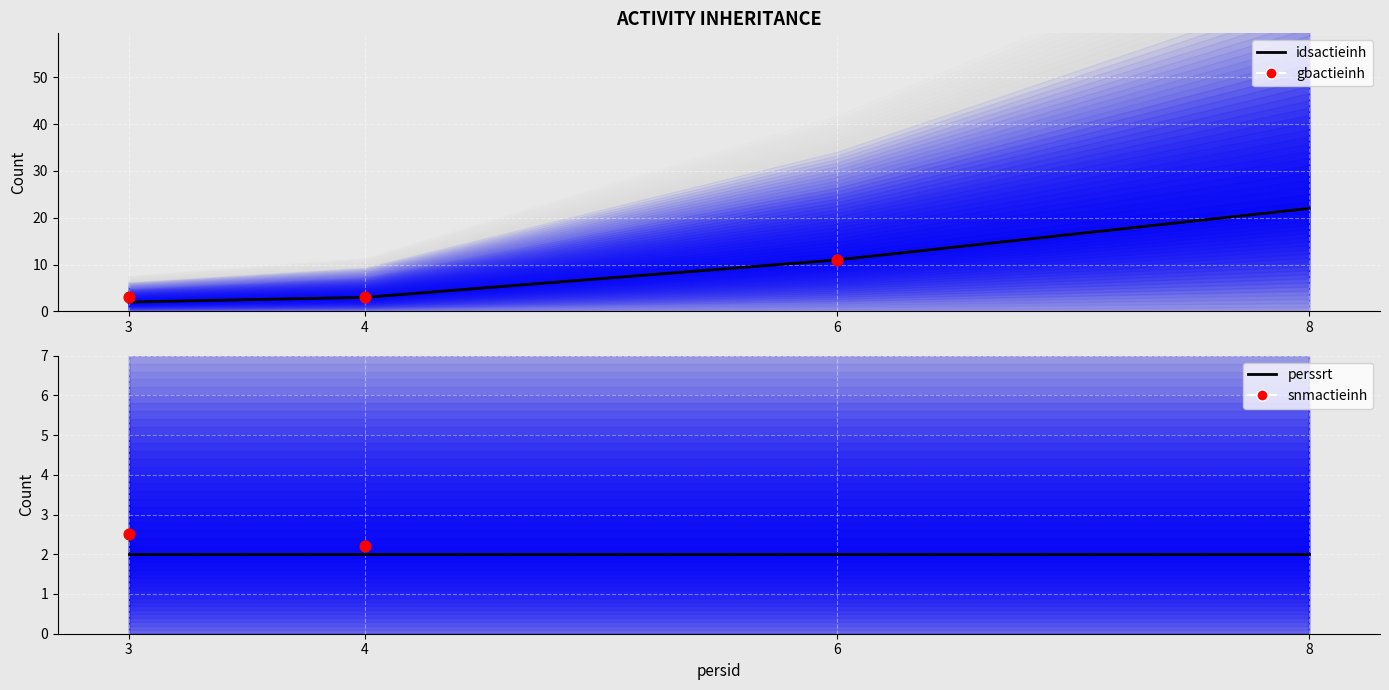

Is the value of perssrt at 6 greater than the value of idsactieinh at 6?

No